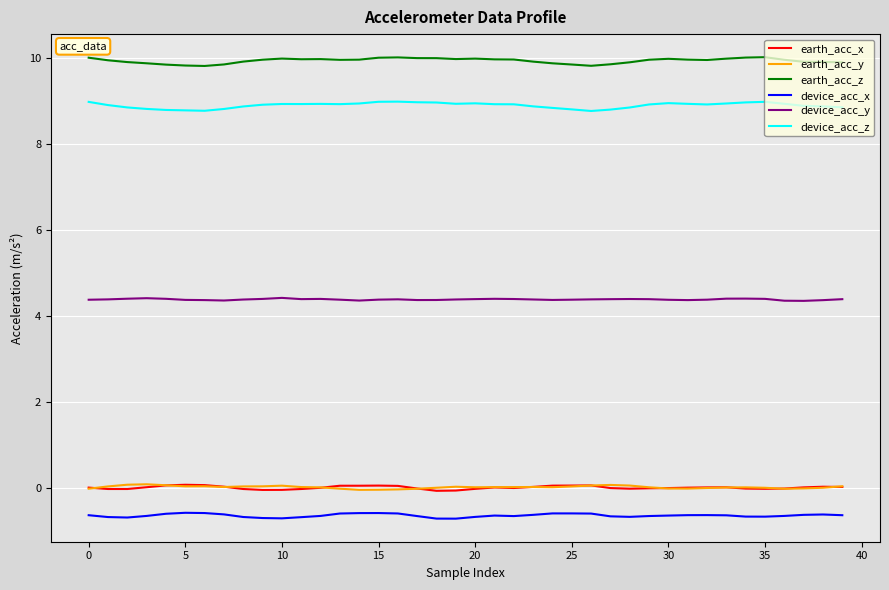

True or false: device_acc_y and earth_acc_z intersect in this chart.

False